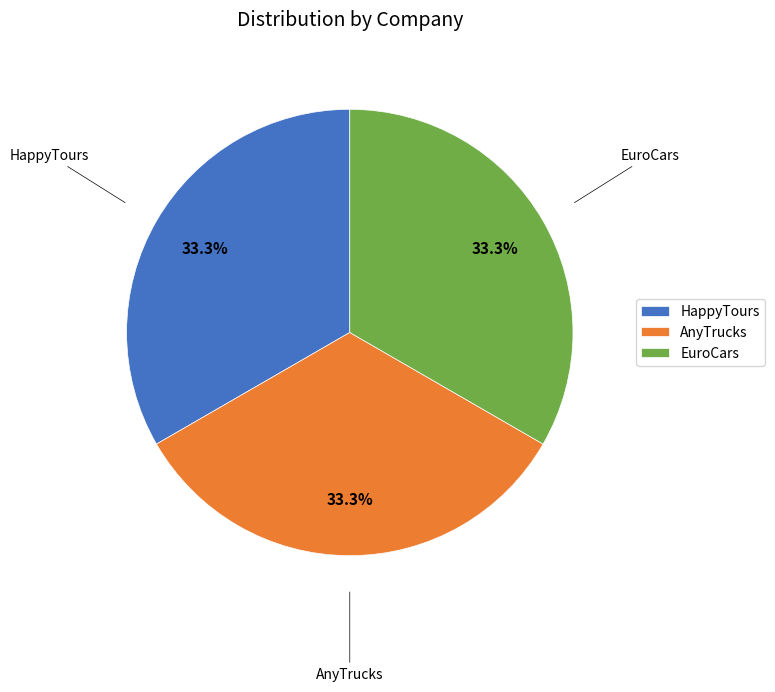

Approximately how many times larger is the value at AnyTrucks compared to EuroCars?

1.0